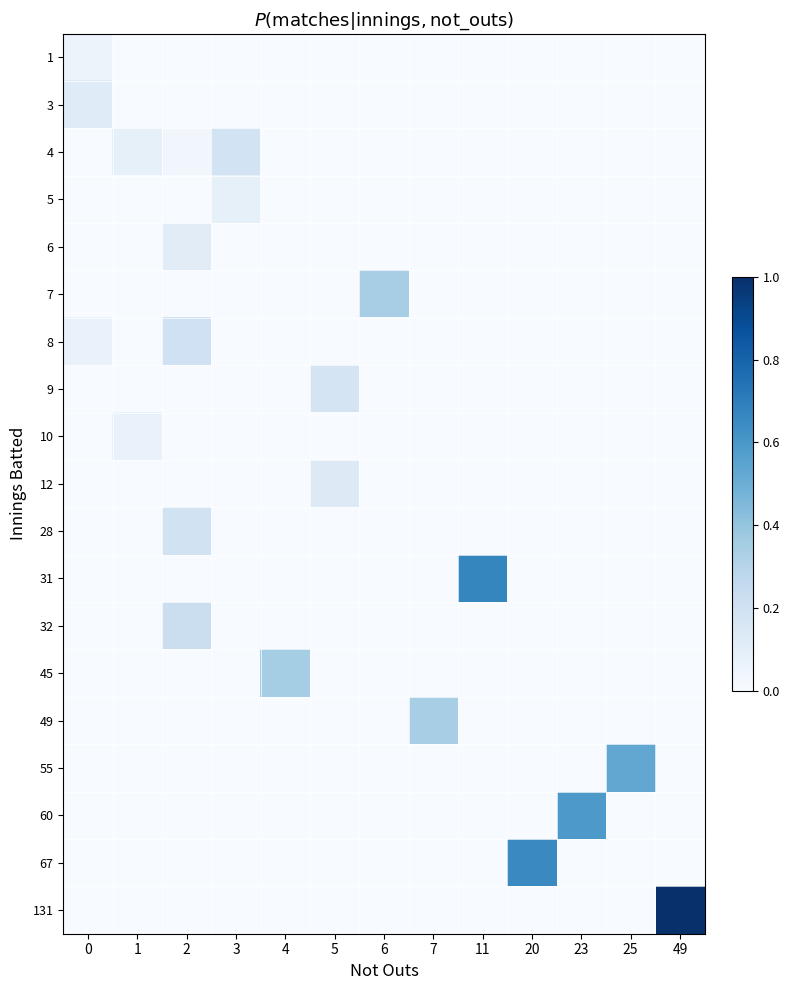

Reading left to right, what are all the values shown in this chart?

1: 0=0.1	1=0.0	2=0.0	3=0.0	4=0.0	5=0.0	6=0.0	7=0.0	11=0.0	20=0.0	23=0.0	25=0.0	49=0.0
3: 0=0.1	1=0.0	2=0.0	3=0.0	4=0.0	5=0.0	6=0.0	7=0.0	11=0.0	20=0.0	23=0.0	25=0.0	49=0.0
4: 0=0.0	1=0.1	2=0.0	3=0.2	4=0.0	5=0.0	6=0.0	7=0.0	11=0.0	20=0.0	23=0.0	25=0.0	49=0.0
5: 0=0.0	1=0.0	2=0.0	3=0.1	4=0.0	5=0.0	6=0.0	7=0.0	11=0.0	20=0.0	23=0.0	25=0.0	49=0.0
6: 0=0.0	1=0.0	2=0.1	3=0.0	4=0.0	5=0.0	6=0.0	7=0.0	11=0.0	20=0.0	23=0.0	25=0.0	49=0.0
7: 0=0.0	1=0.0	2=0.0	3=0.0	4=0.0	5=0.0	6=0.3	7=0.0	11=0.0	20=0.0	23=0.0	25=0.0	49=0.0
8: 0=0.1	1=0.0	2=0.2	3=0.0	4=0.0	5=0.0	6=0.0	7=0.0	11=0.0	20=0.0	23=0.0	25=0.0	49=0.0
9: 0=0.0	1=0.0	2=0.0	3=0.0	4=0.0	5=0.2	6=0.0	7=0.0	11=0.0	20=0.0	23=0.0	25=0.0	49=0.0
10: 0=0.0	1=0.1	2=0.0	3=0.0	4=0.0	5=0.0	6=0.0	7=0.0	11=0.0	20=0.0	23=0.0	25=0.0	49=0.0
12: 0=0.0	1=0.0	2=0.0	3=0.0	4=0.0	5=0.1	6=0.0	7=0.0	11=0.0	20=0.0	23=0.0	25=0.0	49=0.0
28: 0=0.0	1=0.0	2=0.2	3=0.0	4=0.0	5=0.0	6=0.0	7=0.0	11=0.0	20=0.0	23=0.0	25=0.0	49=0.0
31: 0=0.0	1=0.0	2=0.0	3=0.0	4=0.0	5=0.0	6=0.0	7=0.0	11=0.7	20=0.0	23=0.0	25=0.0	49=0.0
32: 0=0.0	1=0.0	2=0.2	3=0.0	4=0.0	5=0.0	6=0.0	7=0.0	11=0.0	20=0.0	23=0.0	25=0.0	49=0.0
45: 0=0.0	1=0.0	2=0.0	3=0.0	4=0.4	5=0.0	6=0.0	7=0.0	11=0.0	20=0.0	23=0.0	25=0.0	49=0.0
49: 0=0.0	1=0.0	2=0.0	3=0.0	4=0.0	5=0.0	6=0.0	7=0.3	11=0.0	20=0.0	23=0.0	25=0.0	49=0.0
55: 0=0.0	1=0.0	2=0.0	3=0.0	4=0.0	5=0.0	6=0.0	7=0.0	11=0.0	20=0.0	23=0.0	25=0.5	49=0.0
60: 0=0.0	1=0.0	2=0.0	3=0.0	4=0.0	5=0.0	6=0.0	7=0.0	11=0.0	20=0.0	23=0.6	25=0.0	49=0.0
67: 0=0.0	1=0.0	2=0.0	3=0.0	4=0.0	5=0.0	6=0.0	7=0.0	11=0.0	20=0.7	23=0.0	25=0.0	49=0.0
131: 0=0.0	1=0.0	2=0.0	3=0.0	4=0.0	5=0.0	6=0.0	7=0.0	11=0.0	20=0.0	23=0.0	25=0.0	49=1.0